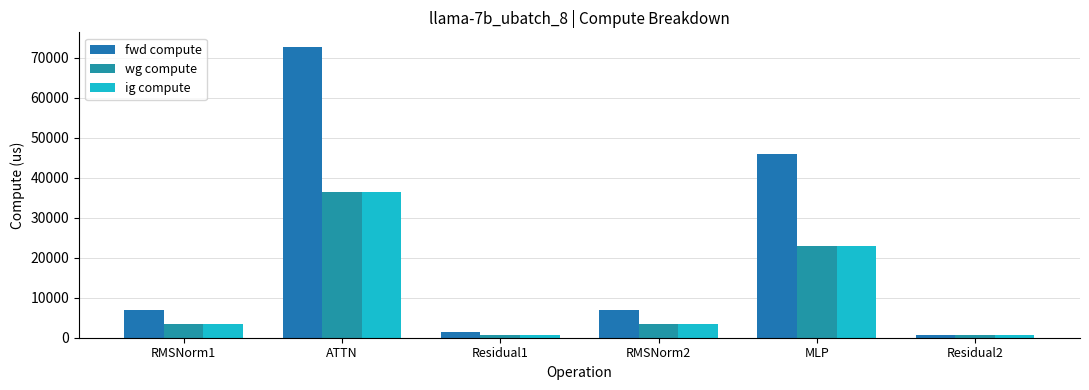

At Residual1, list the series in order from smallest to largest.

wg compute, ig compute, fwd compute